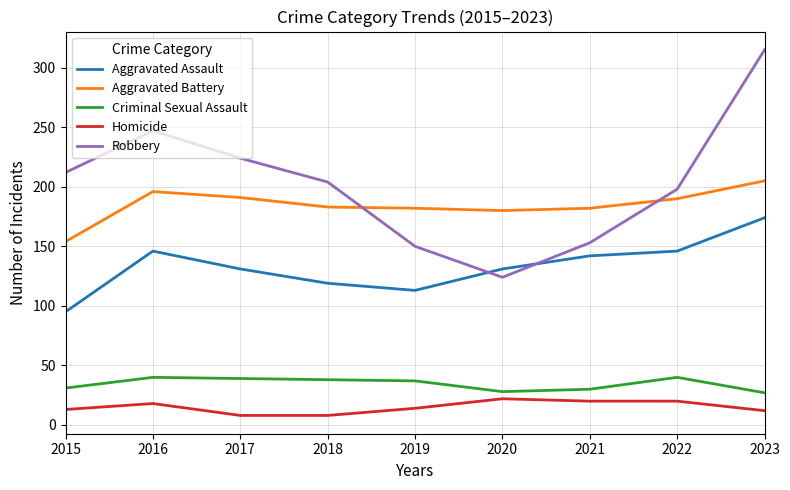

True or false: Homicide and Aggravated Assault cross at least once.

False